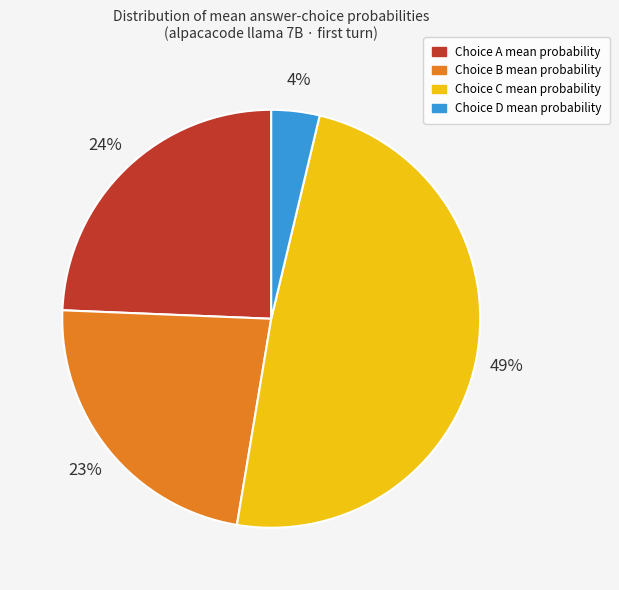

To the nearest percent, what is the difference between the largest and smallest slice percentages?

45%